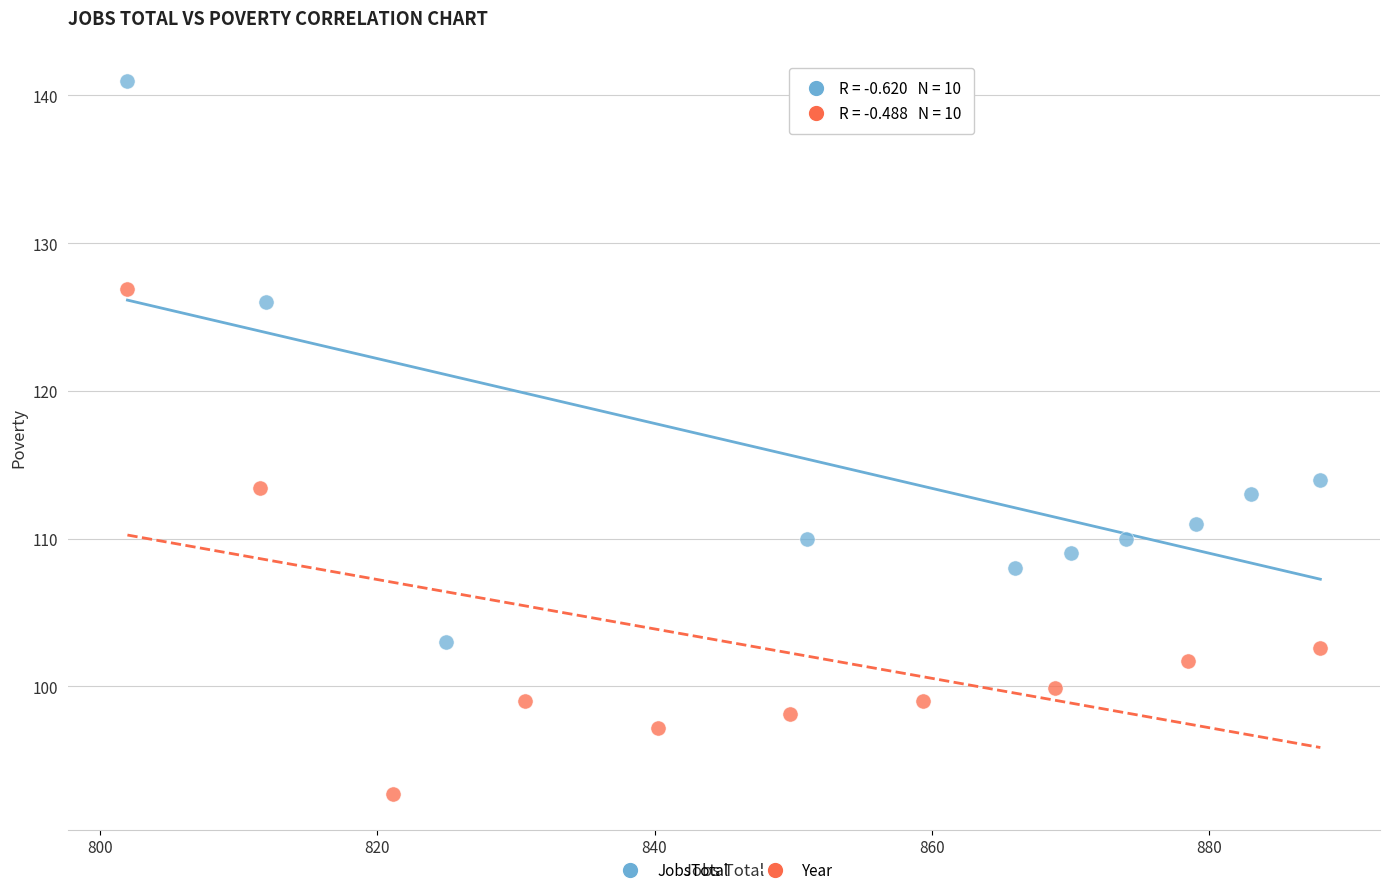

Which series contains the lowest Y value?

Year